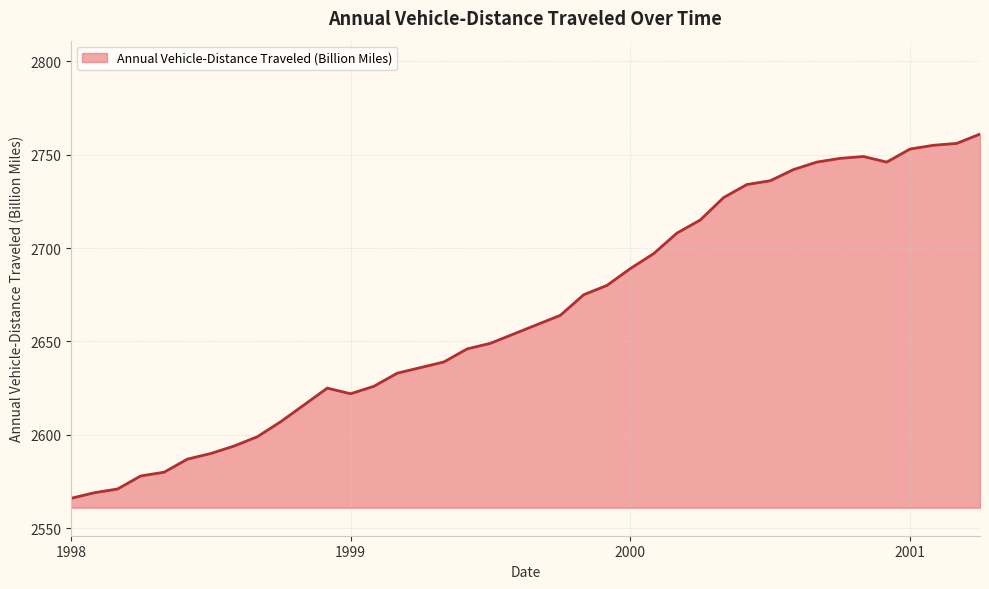

What is the maximum value shown in the chart?

2761